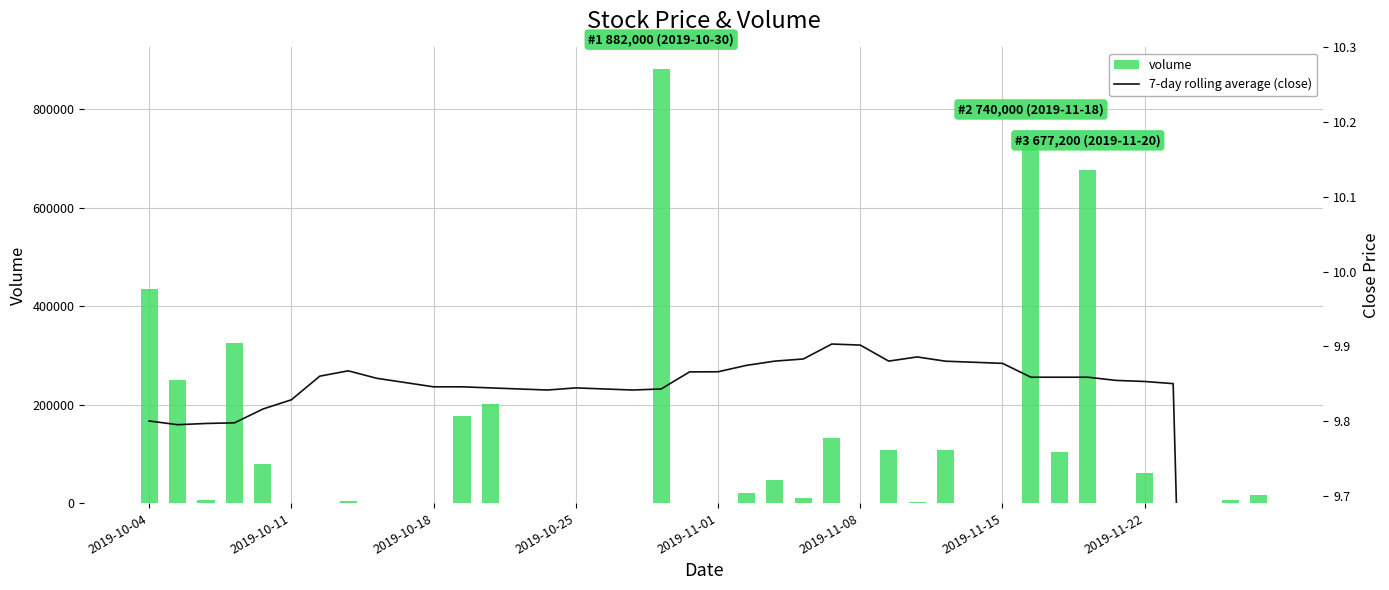

What position from the right is 19?

21